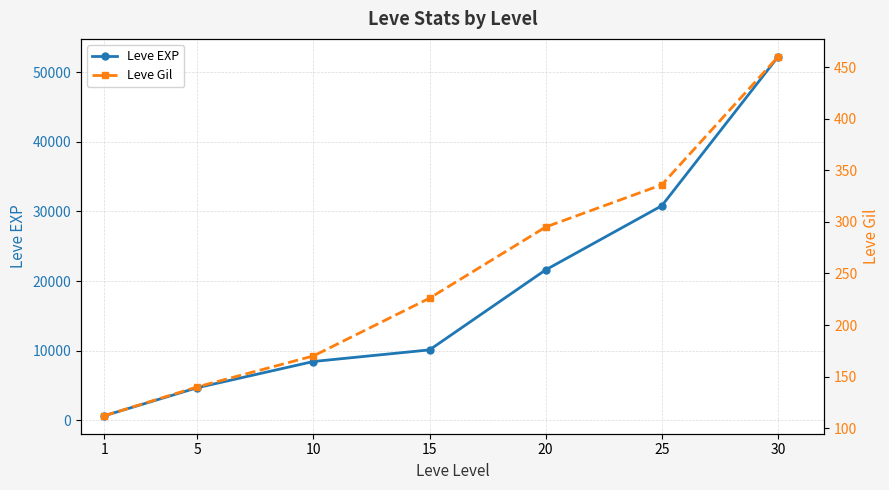

How many data points in Leve Gil are less than 226?

3